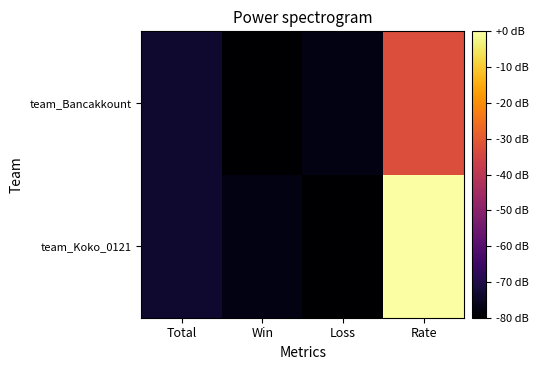

Count the number of data series in this chart.

2